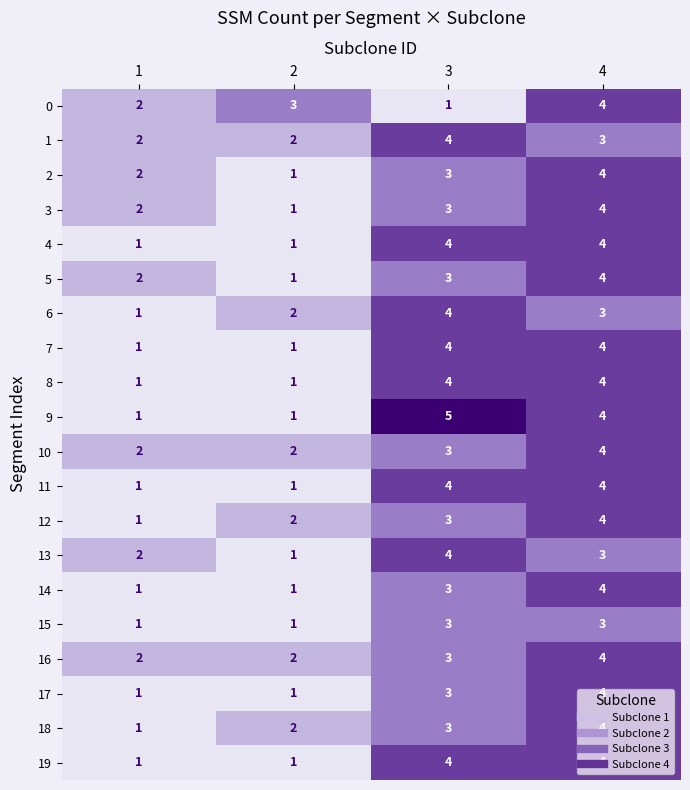

What is the approximate value of 10 at 3?

3